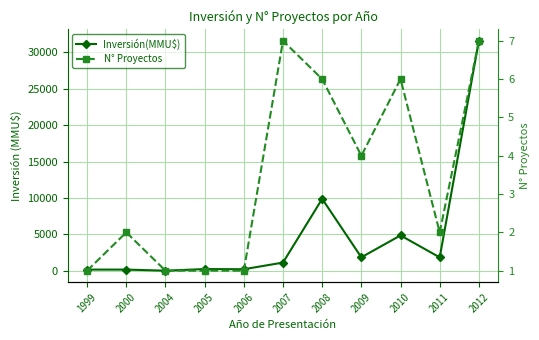

Reading right to left, what are all the values shown in this chart?

Inversión(MMU$): 2012=31600	2011=1828	2010=4850	2009=1840	2008=9874	2007=1115	2006=200	2005=223	2004=0	2000=150	1999=150
N° Proyectos: 2012=7	2011=2	2010=6	2009=4	2008=6	2007=7	2006=1	2005=1	2004=1	2000=2	1999=1